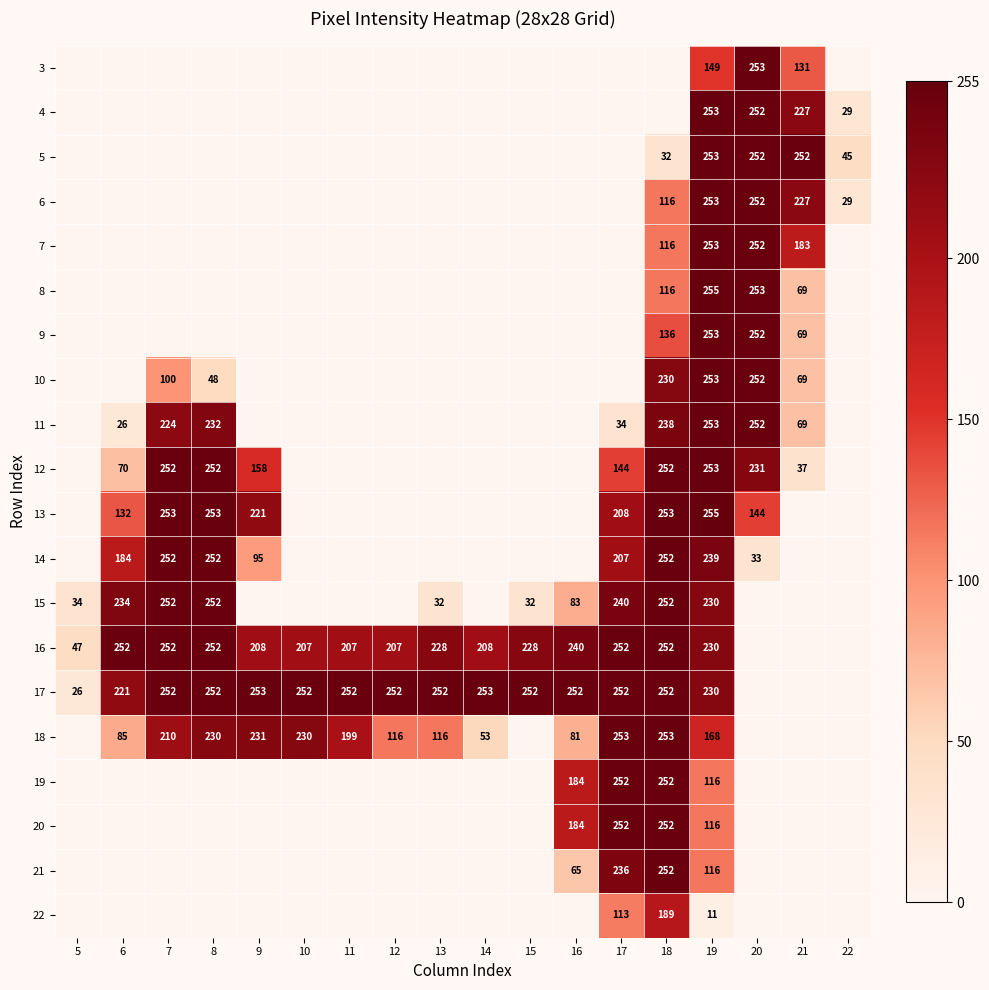

The 15 series shows 63 at 8. True or false?

False